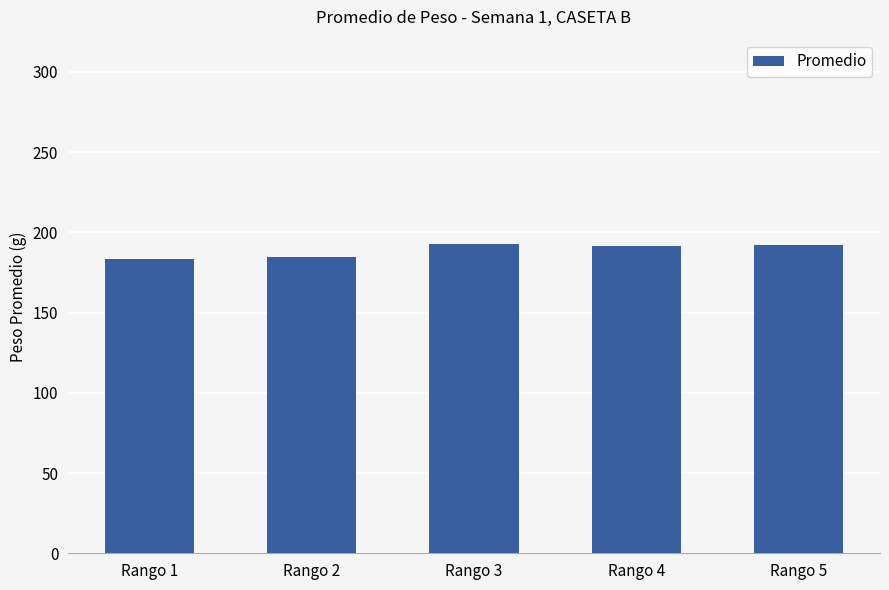

The value at Rango 2 is 270.4. True or false?

False